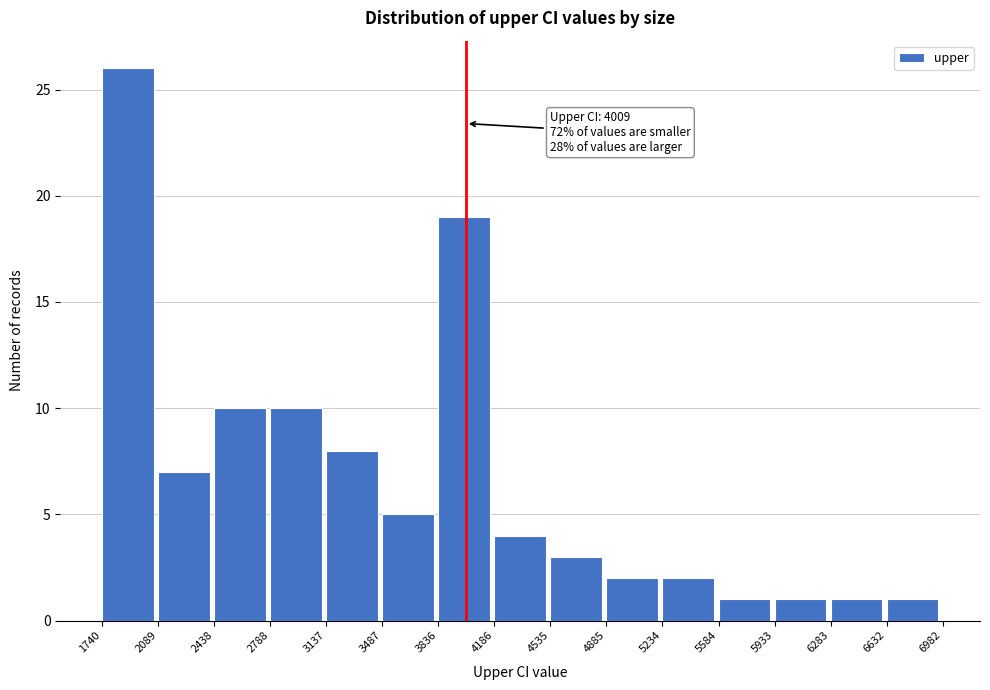

Which range on the x-axis has the tallest bar?

1740 to 2089